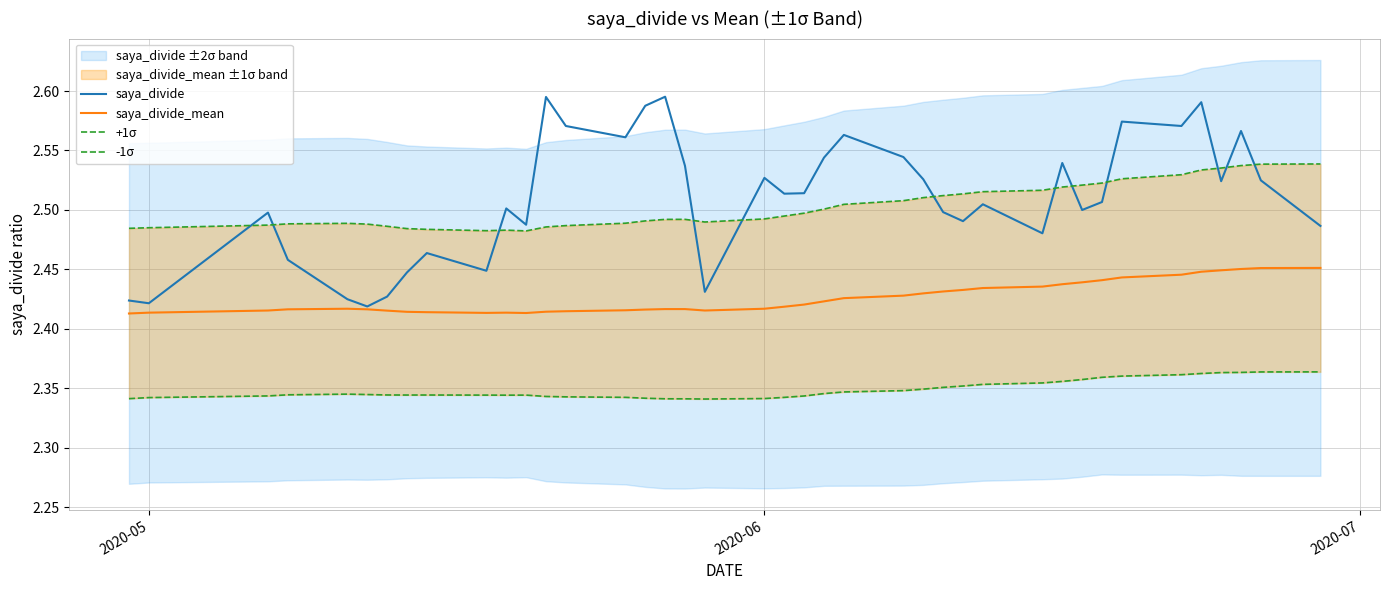

Rank the series by their maximum value, from highest to lowest.

saya_divide, +1σ, saya_divide_mean, -1σ